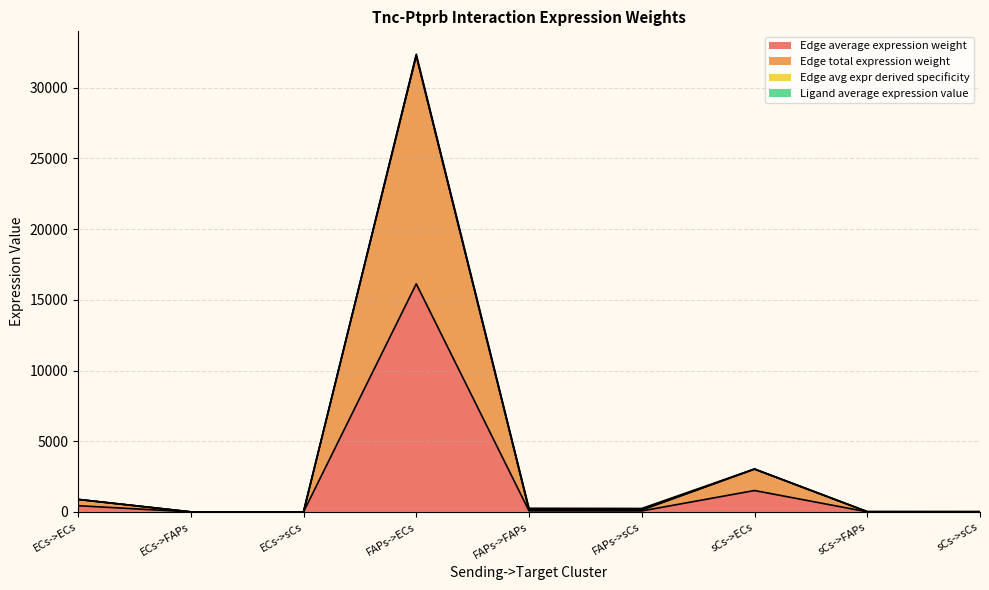

What is the sum of all Edge avg expr derived specificity values?

36511.2